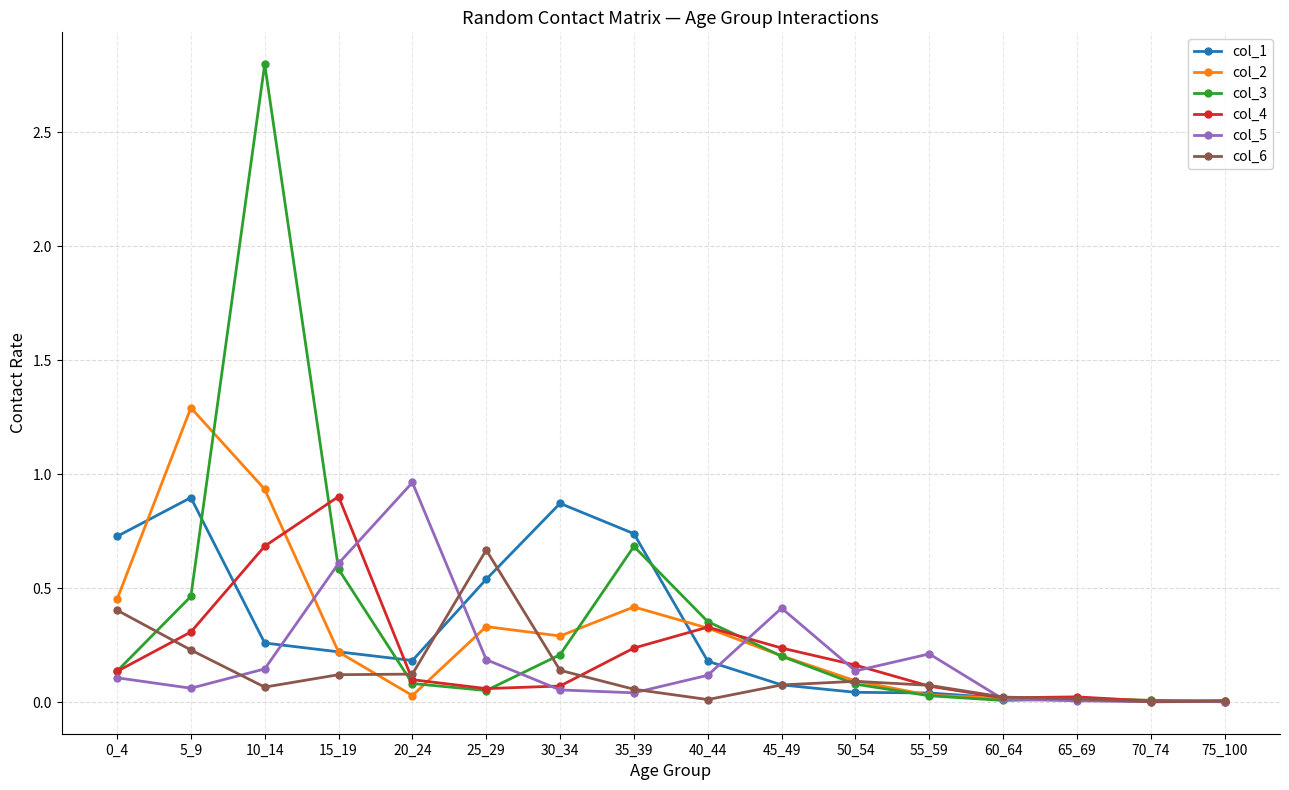

Is the value of col_1 at 60_64 greater than the value of col_2 at 15_19?

No